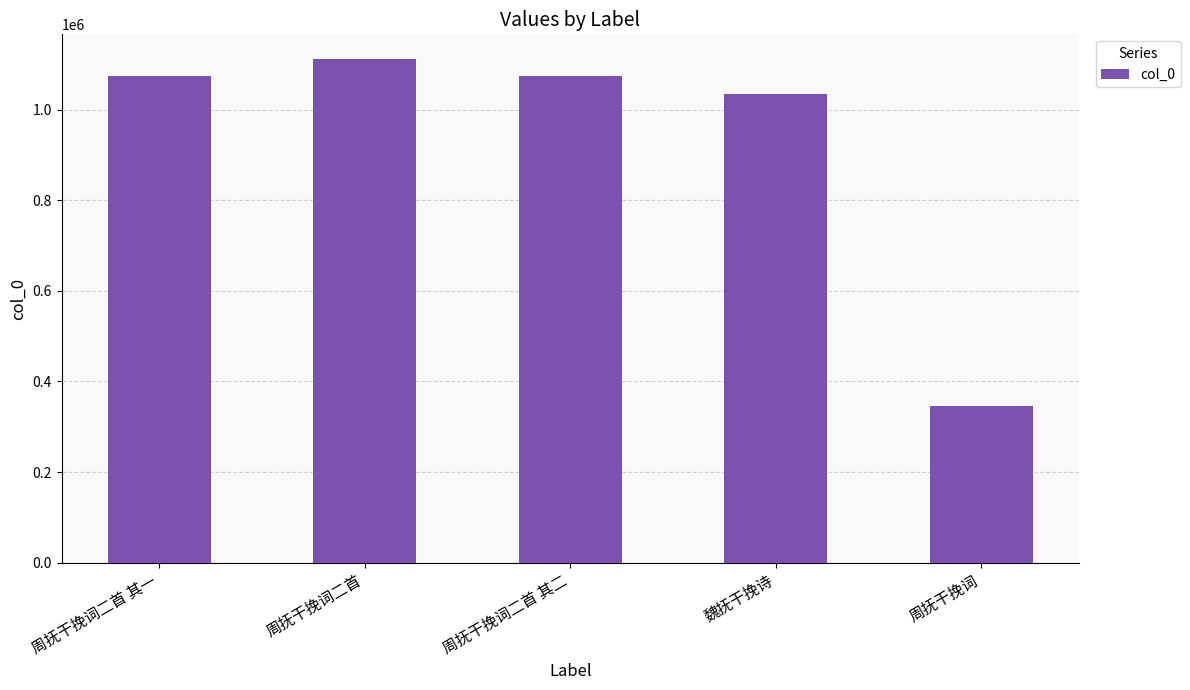

Are the bars grouped side by side (vs. stacked)?

No